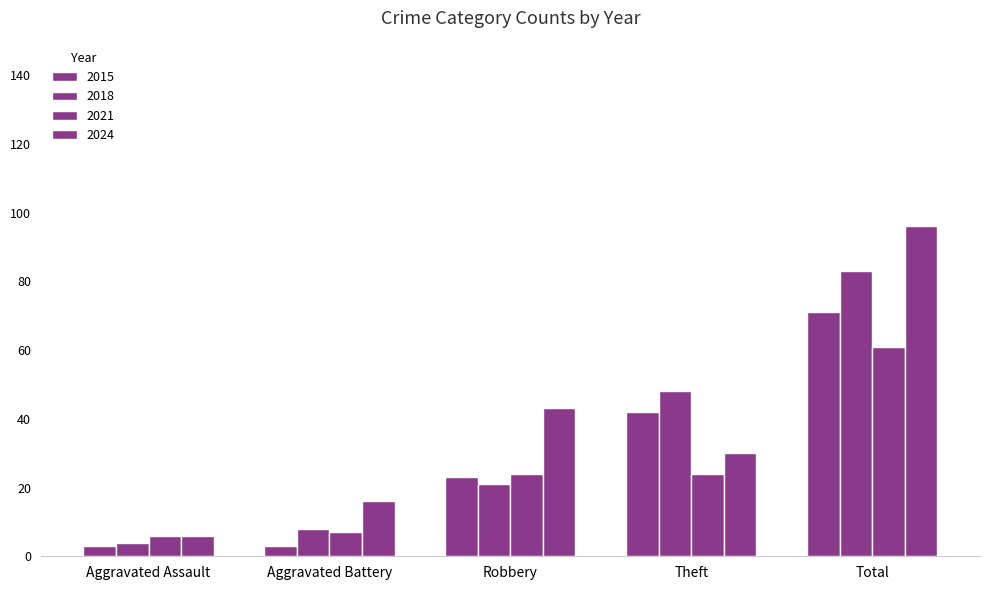

How many data points does each series have?

5